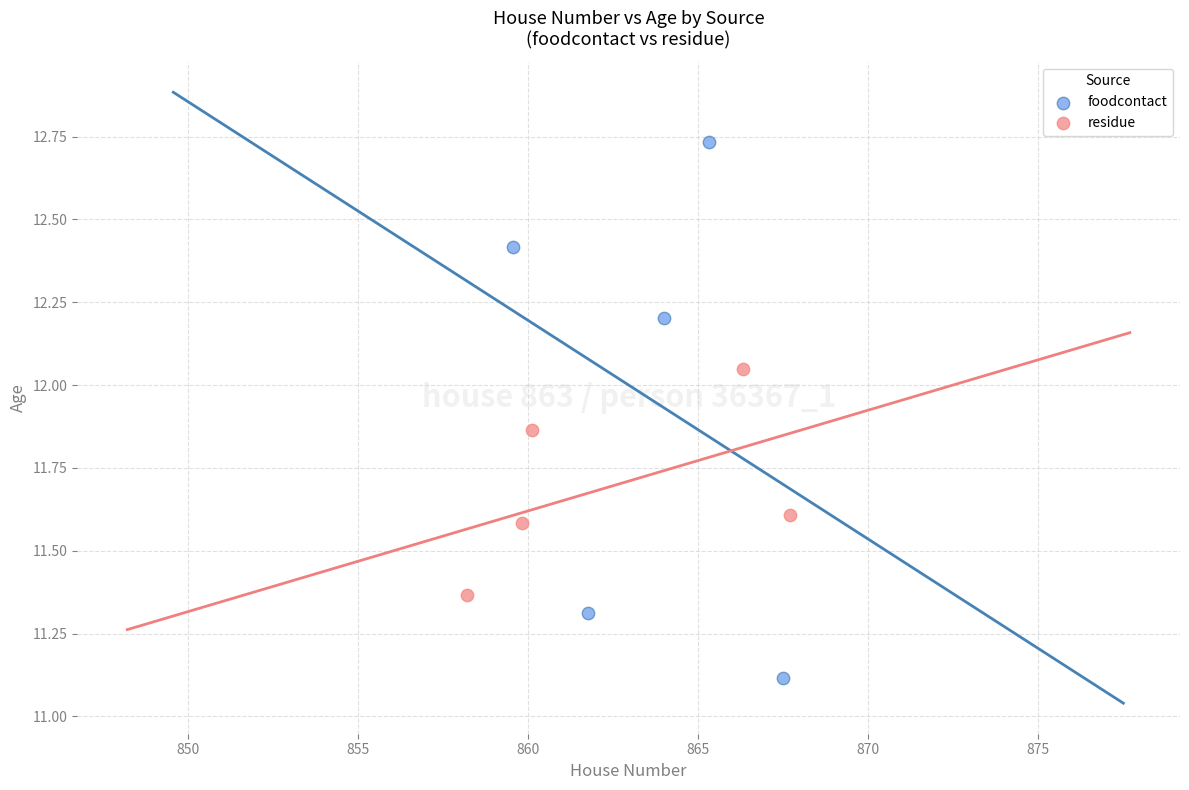

Which series has the largest Y range (max minus min)?

foodcontact